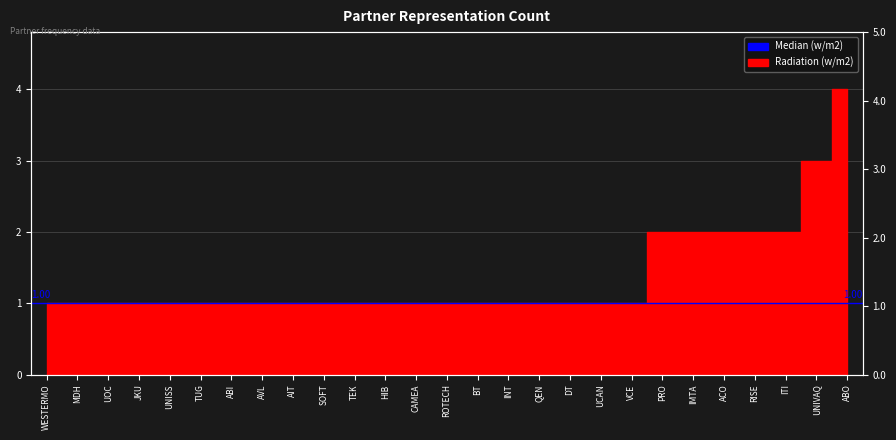

List the labels in order of value, largest first.

ABO, UNIVAQ, PRO, IMTA, ACO, RISE, ITI, WESTERMO, MDH, UOC, JKU, UNISS, TUG, ABI, AVL, AIT, SOFT, TEK, HIB, CAMEA, ROTECH, BT, INT, QEN, DT, UCAN, VCE